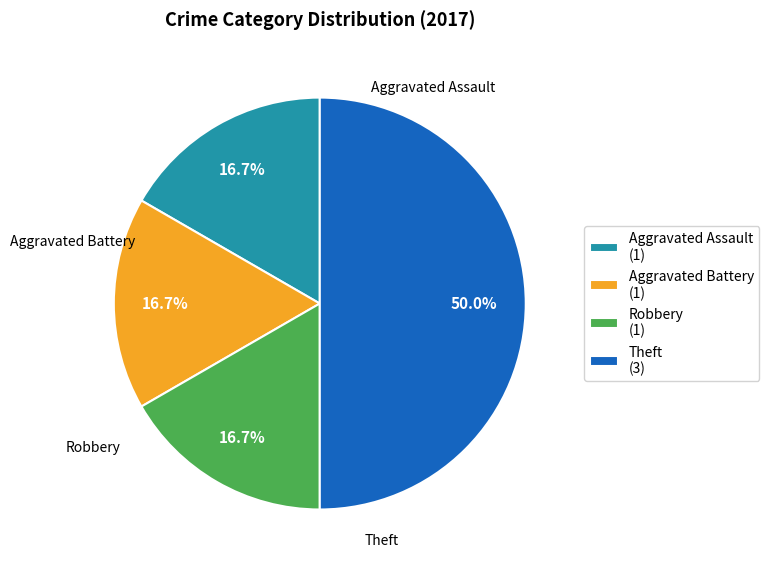

How many segments does this pie chart have?

4